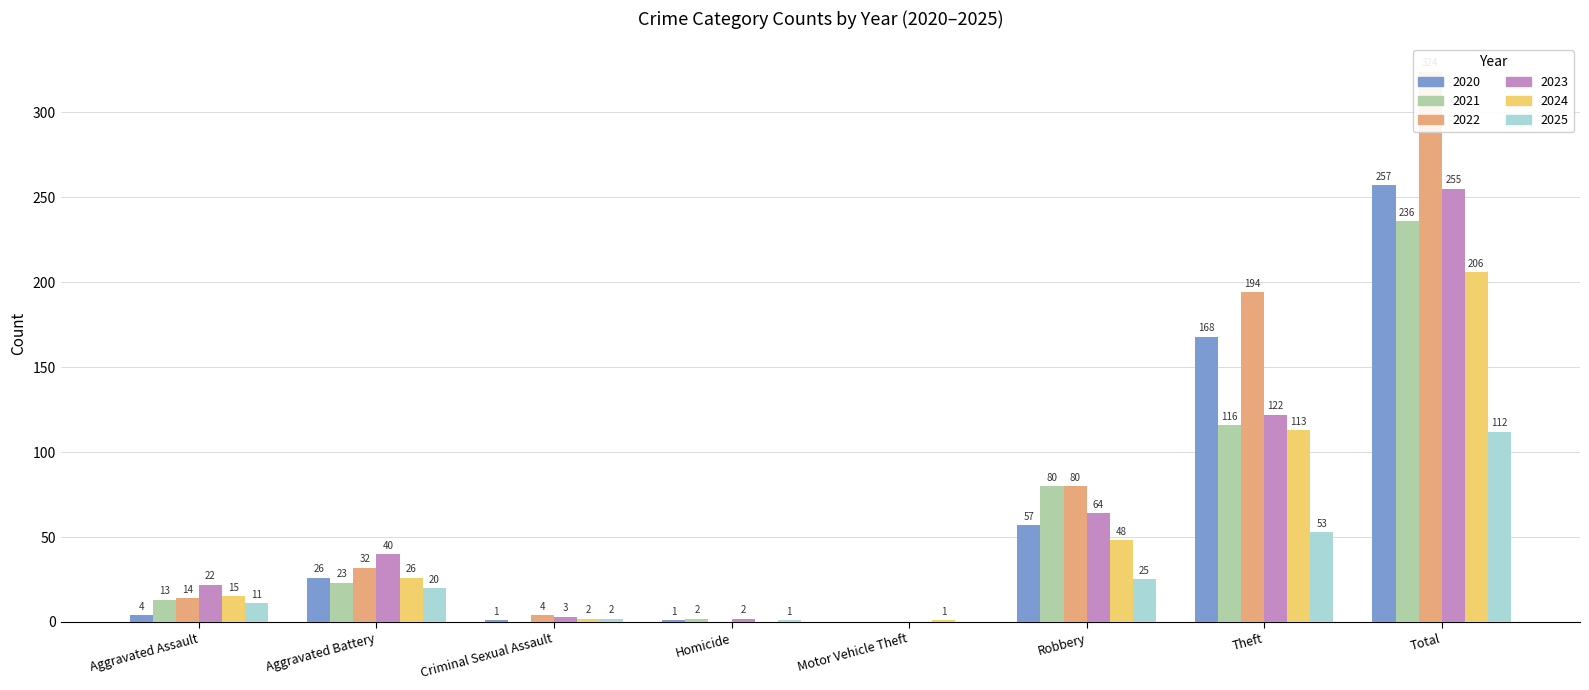

What is the average value of the 2023 series?

64